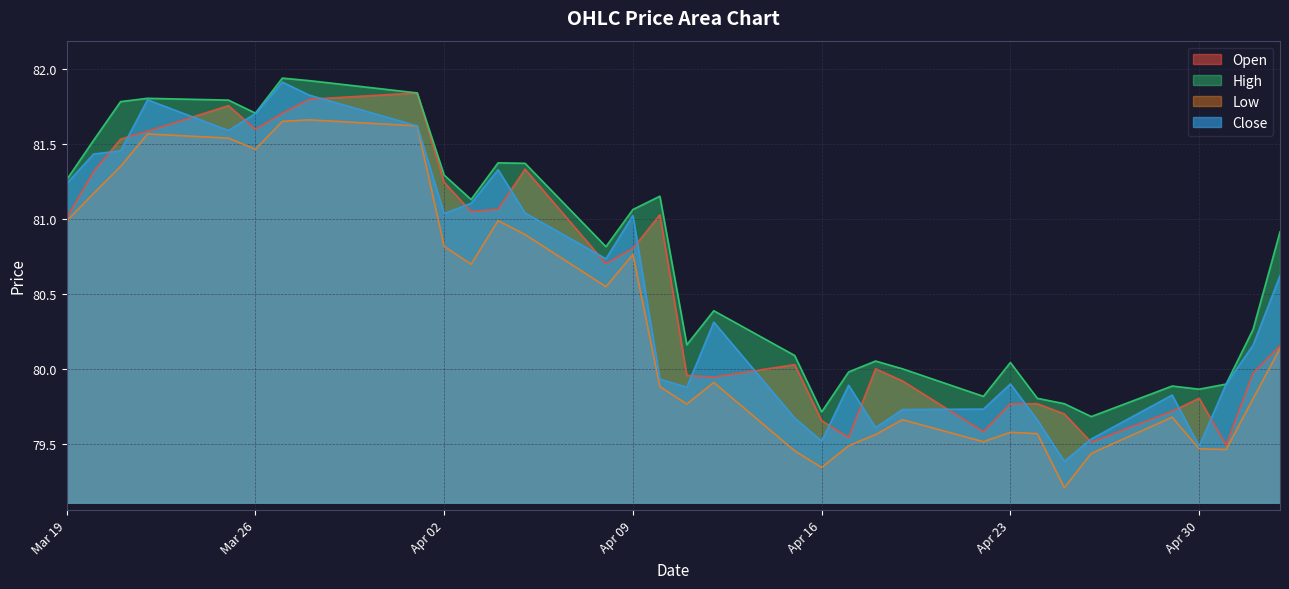

How many lines are shown in the chart?

4